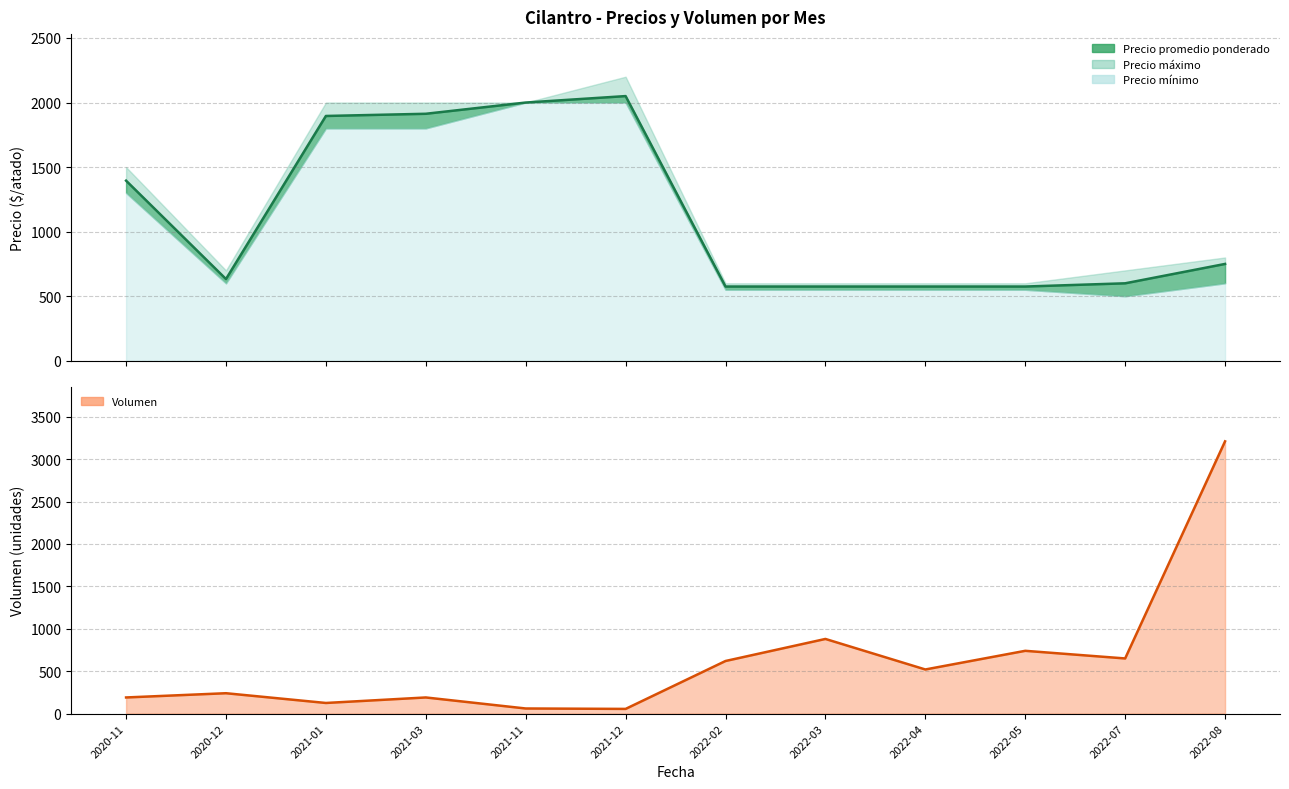

What is the approximate value of Volumen at 2022-05, to the nearest 10?

740